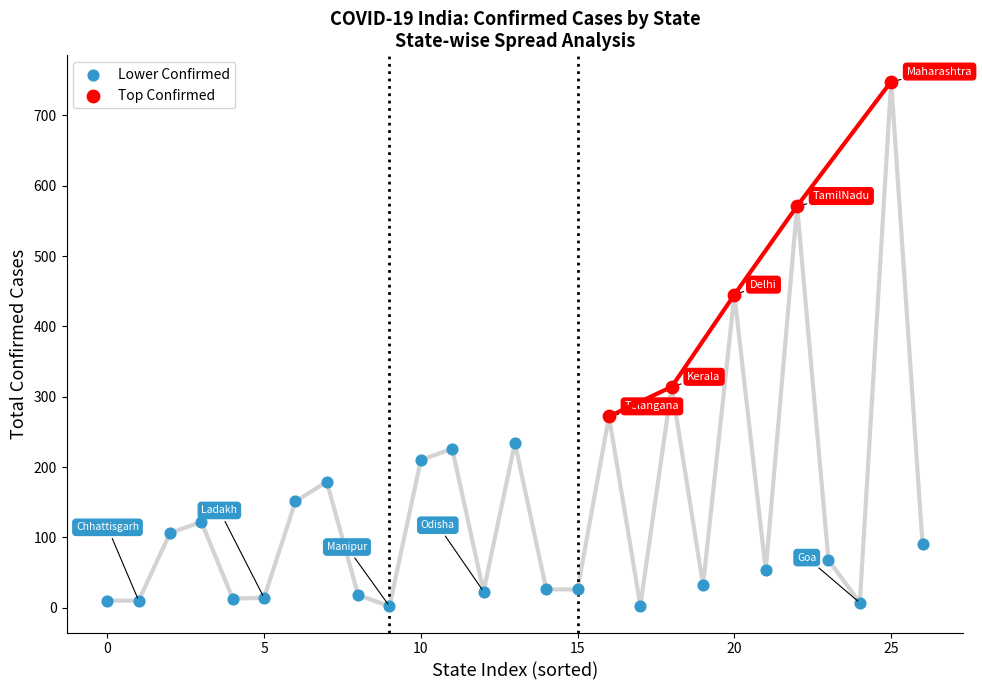

Which series contains the highest Y value?

Top Confirmed